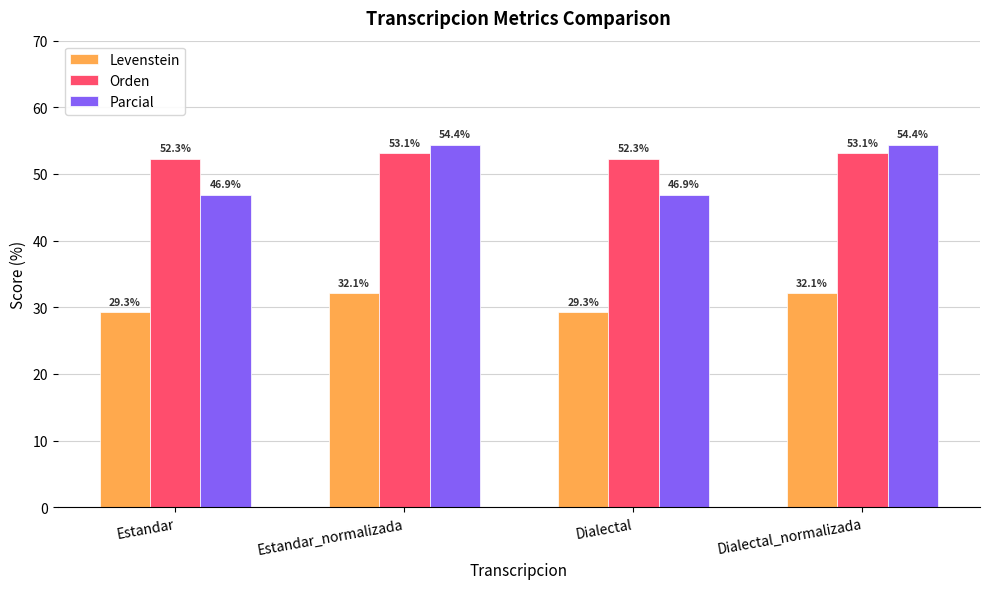

Where does the Levenstein series first go above 32?

Estandar_normalizada